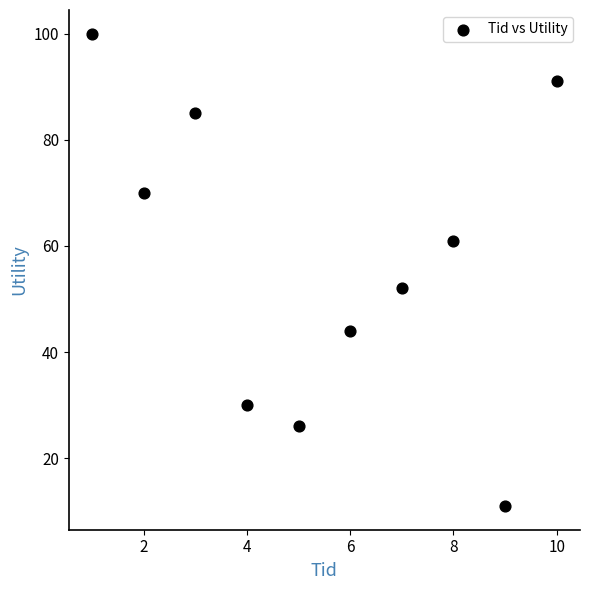

What Y value in the scatter plot is closest to 55?

52